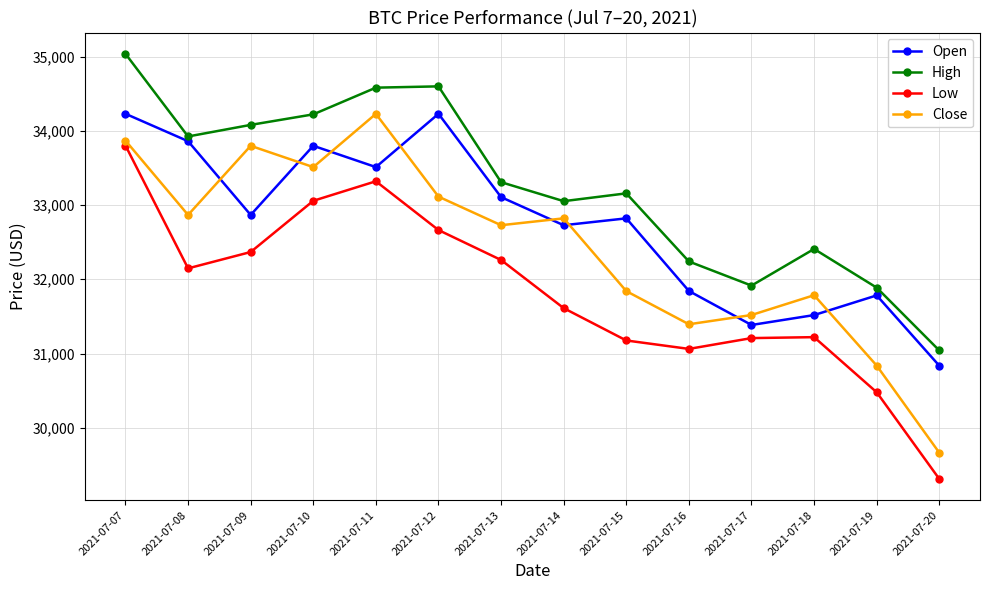

True or false: Open has more than 1 points higher than both neighbors.

True